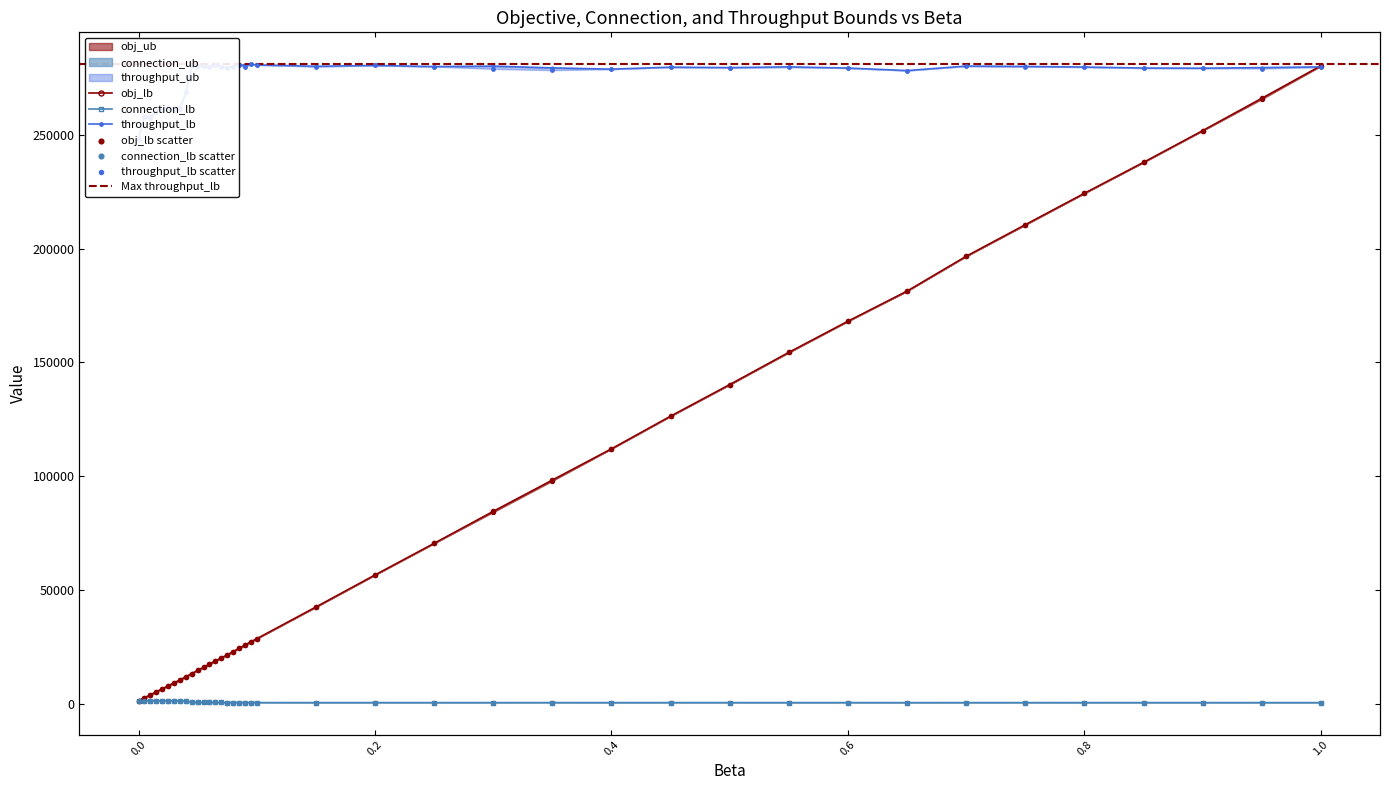

Which series has the widest spread of Y values?

obj_ub